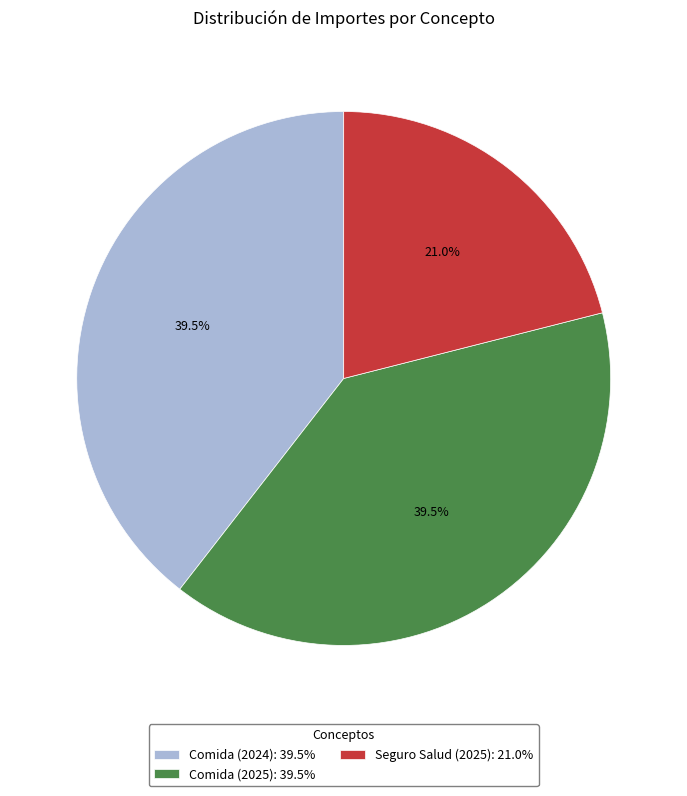

Does Comida (2025) account for over 50% of the chart?

No